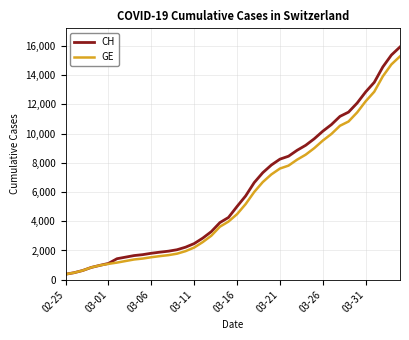

What is the minimum value shown in the chart?

375